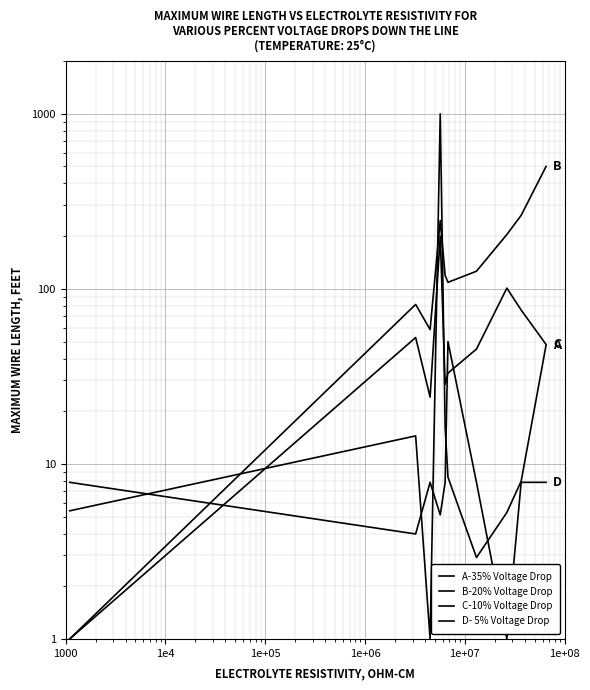

Where is the first local minimum for C-10% Voltage Drop?

1000